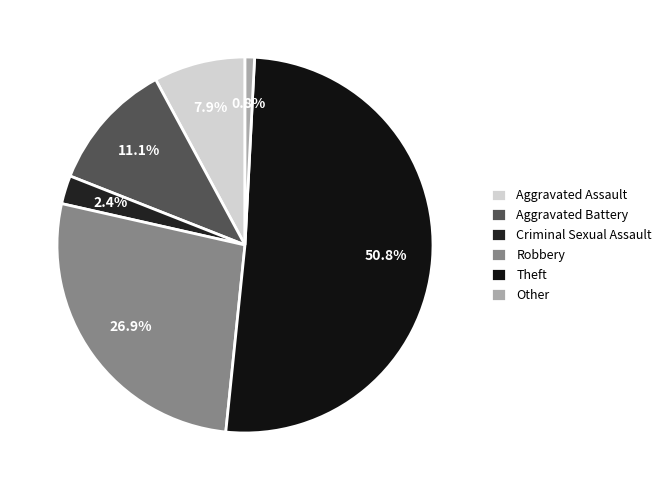

Is Aggravated Assault the majority of the pie?

No